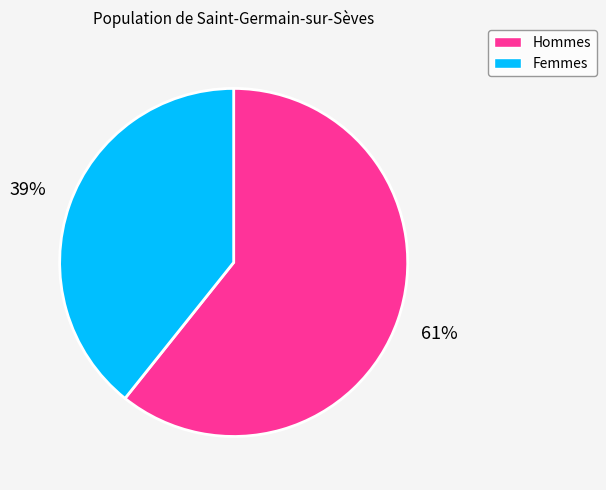

To the nearest percent, what is the average slice percentage?

50%